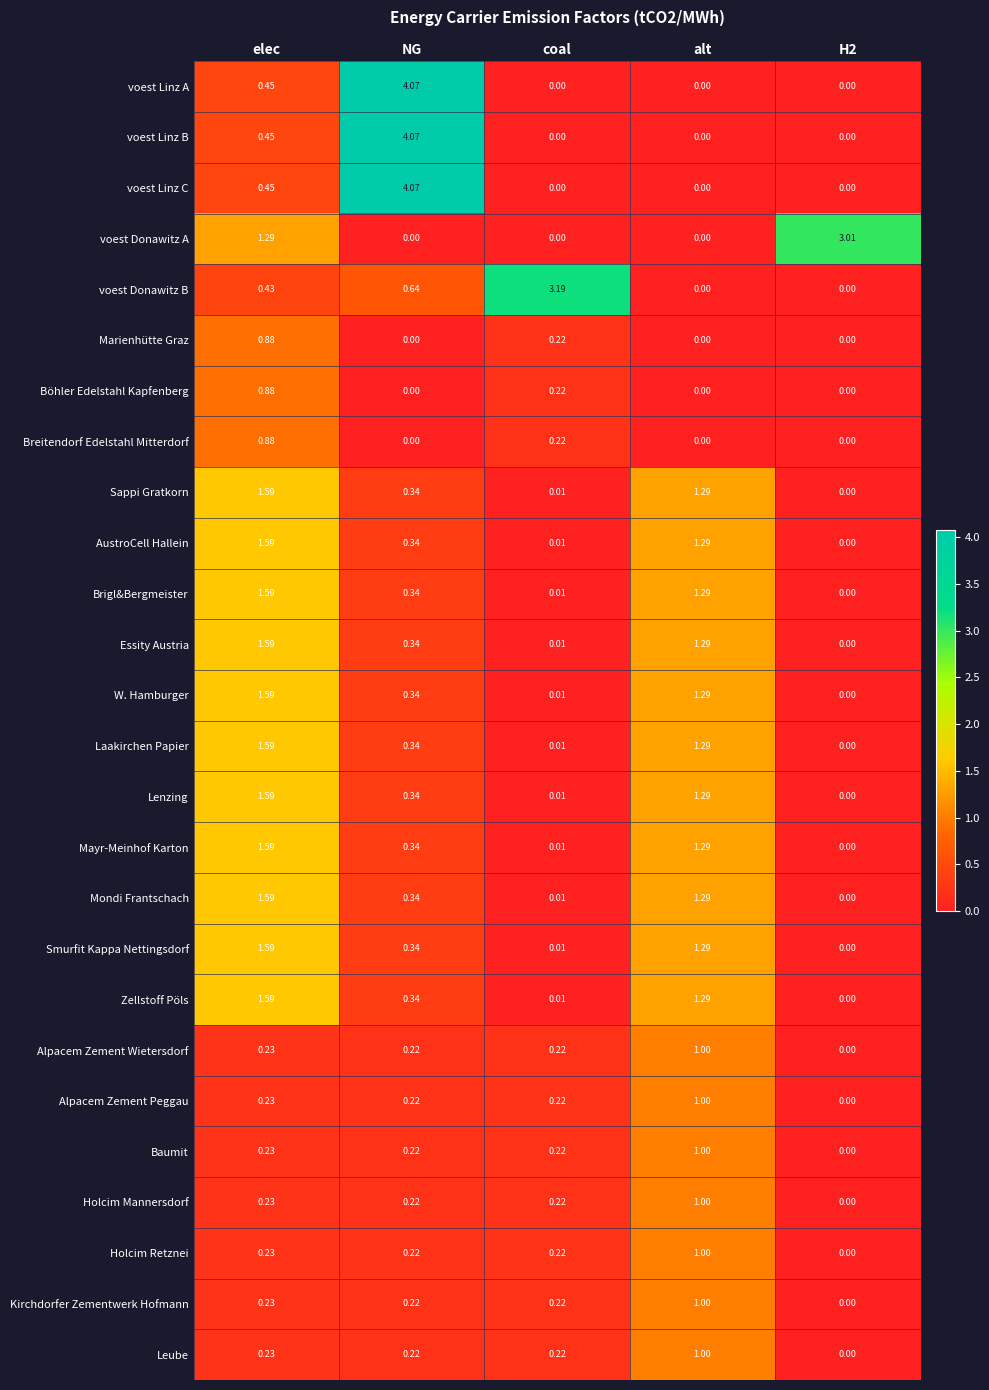

At which category is the sum across all series the highest?

elec